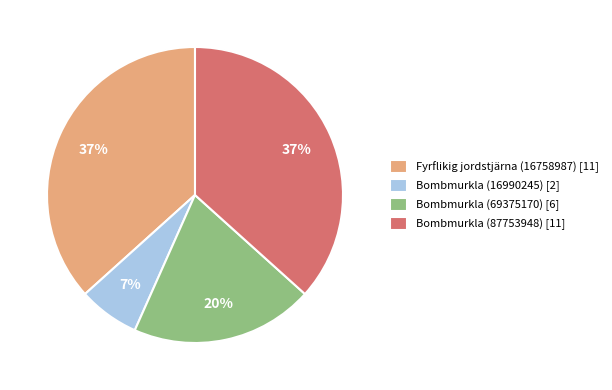

Approximately how many times larger is the value at Bombmurkla (87753948) [11] compared to Fyrflikig jordstjärna (16758987) [11]?

1.0